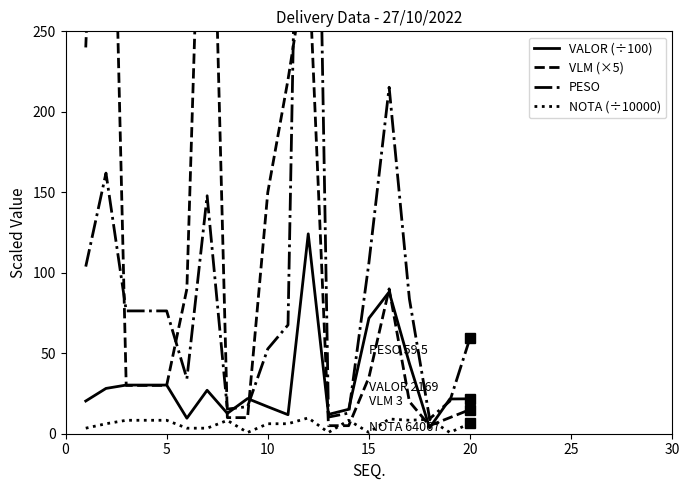

At which label is VALOR (÷100) closest to 63?

15